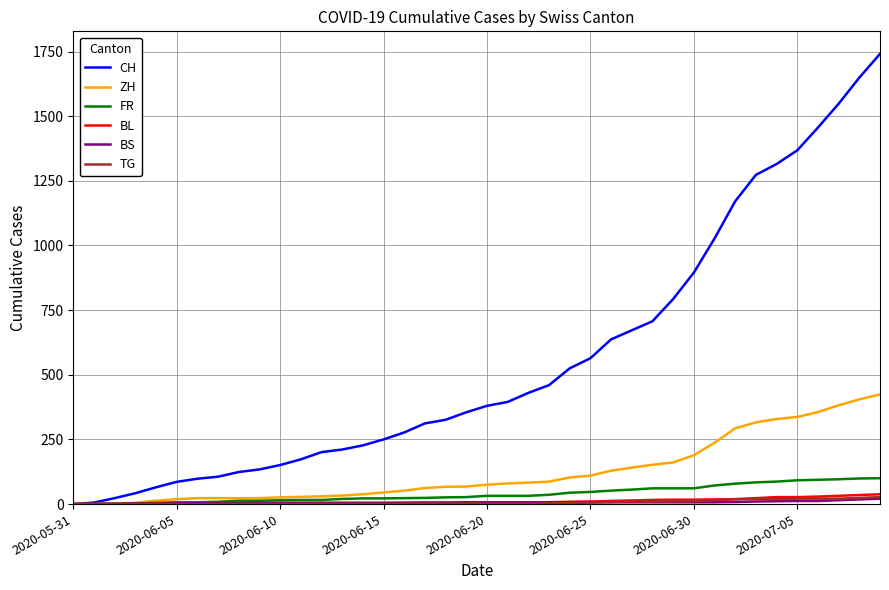

Which series has the largest total across all categories?

CH